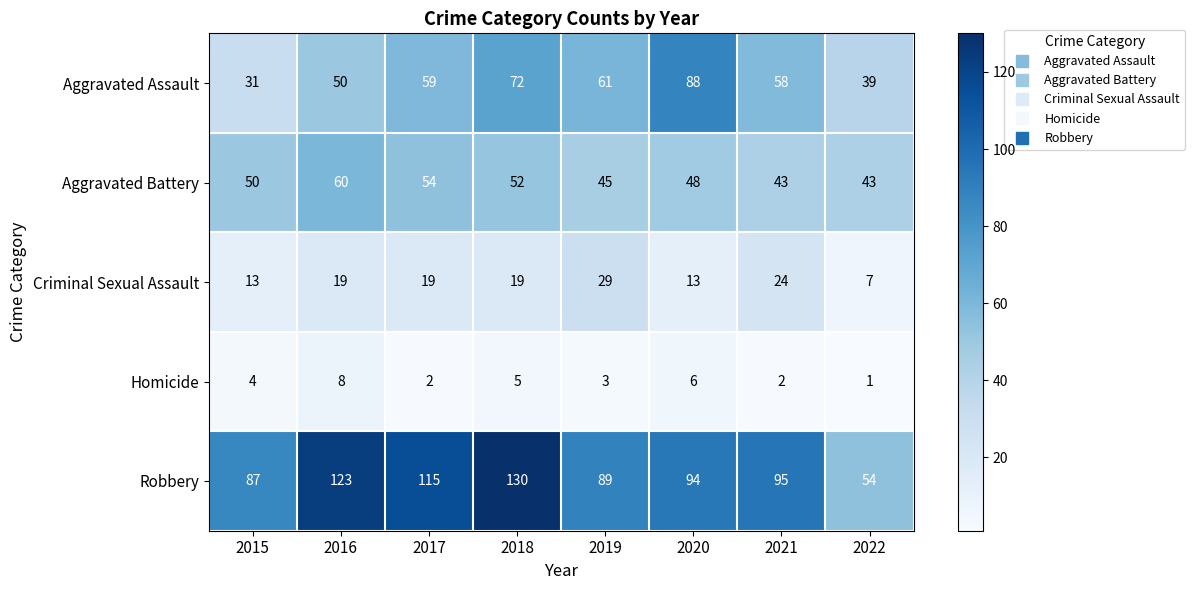

Which label corresponds to the smallest value in the chart?

2022